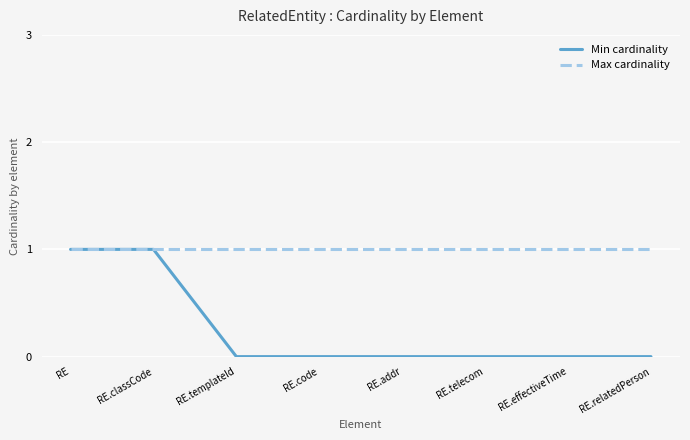

Reading left to right, what are all the values shown in this chart?

Min cardinality: RE=1	RE.classCode=1	RE.templateId=0	RE.code=0	RE.addr=0	RE.telecom=0	RE.effectiveTime=0	RE.relatedPerson=0
Max cardinality: RE=1	RE.classCode=1	RE.templateId=1	RE.code=1	RE.addr=1	RE.telecom=1	RE.effectiveTime=1	RE.relatedPerson=1